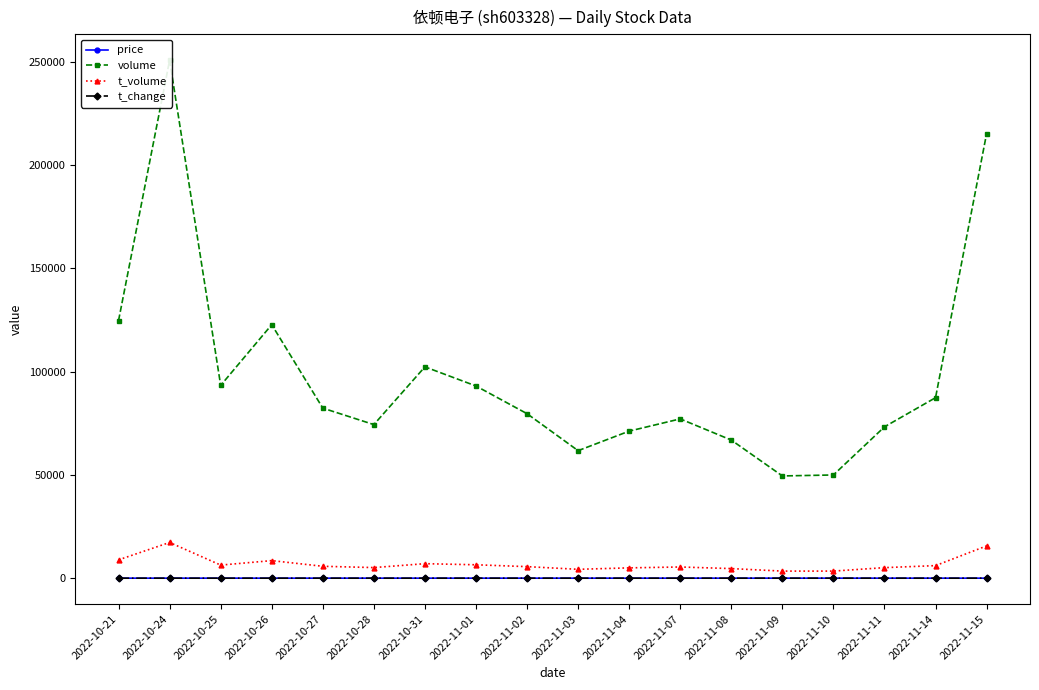

List the labels in order of volume value, largest first.

2022-10-24, 2022-11-15, 2022-10-21, 2022-10-26, 2022-10-31, 2022-10-25, 2022-11-01, 2022-11-14, 2022-10-27, 2022-11-02, 2022-11-07, 2022-10-28, 2022-11-11, 2022-11-04, 2022-11-08, 2022-11-03, 2022-11-10, 2022-11-09